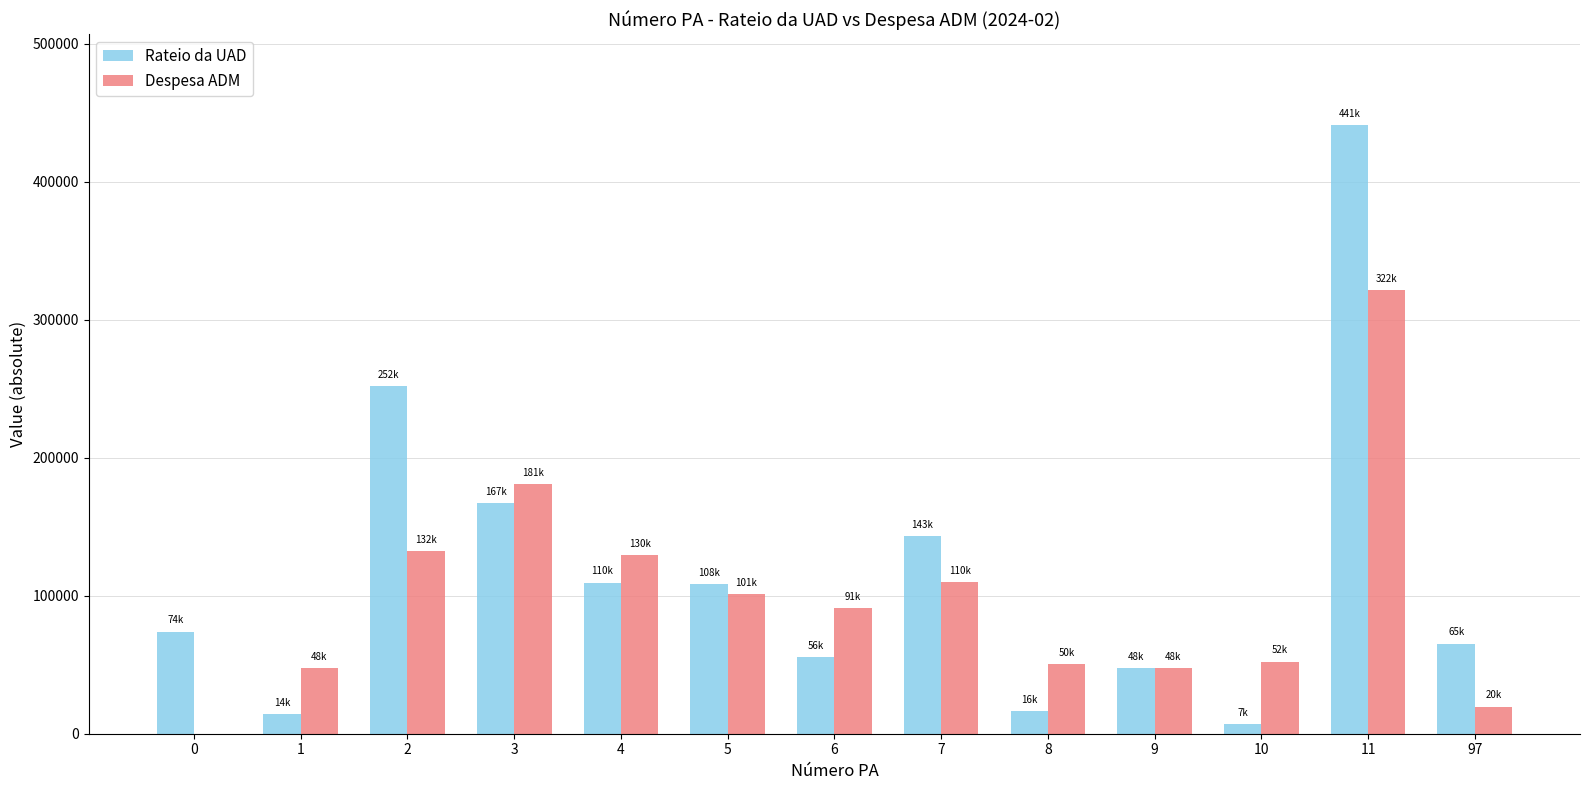

What is the sum of all Despesa ADM values?

1284416.6